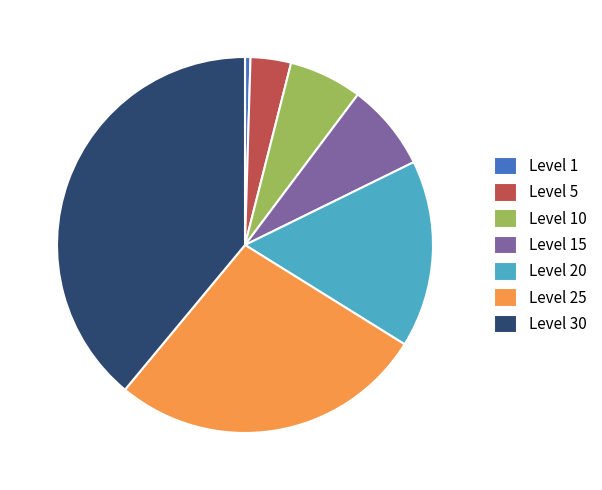

What is the largest slice in the pie chart?

Level 30